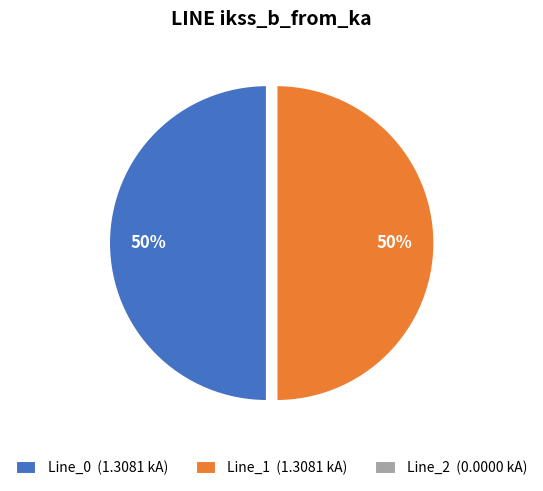

Is it true that Line_1 (1.3081 kA) is 50% of the pie?

True